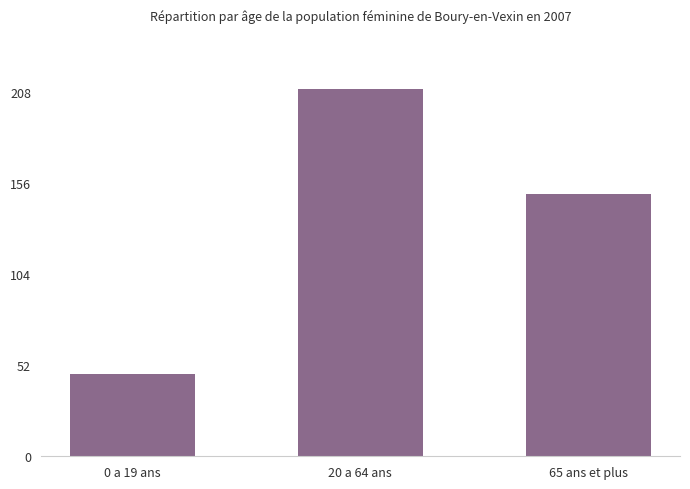

Reading left to right, what are all the values shown in this chart?

0 a 19 ans=47	20 a 64 ans=210	65 ans et plus=150